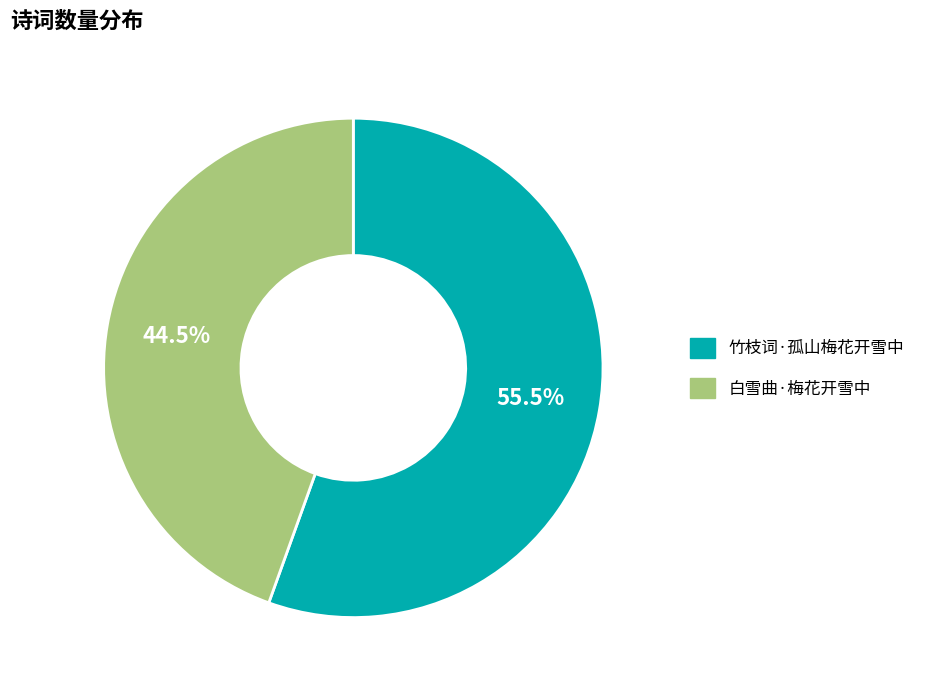

What is the ratio of the value at 白雪曲·梅花开雪中 to the value at 竹枝词·孤山梅花开雪中?

0.8